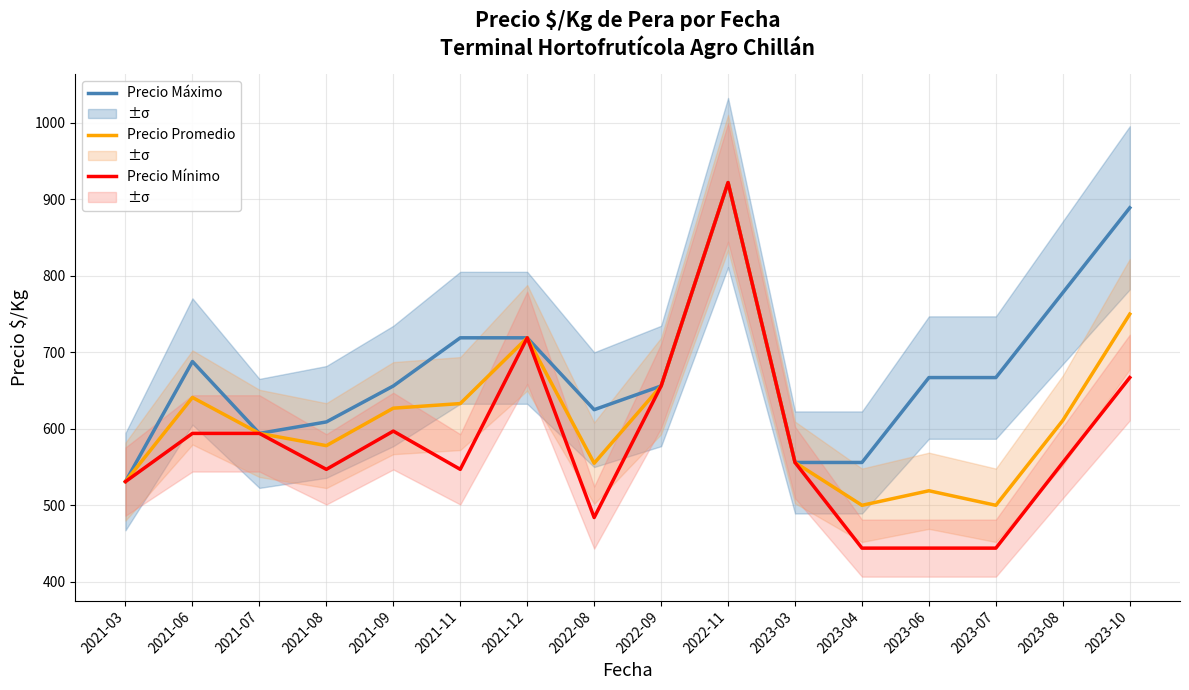

Does the chart have visible grid lines?

Yes